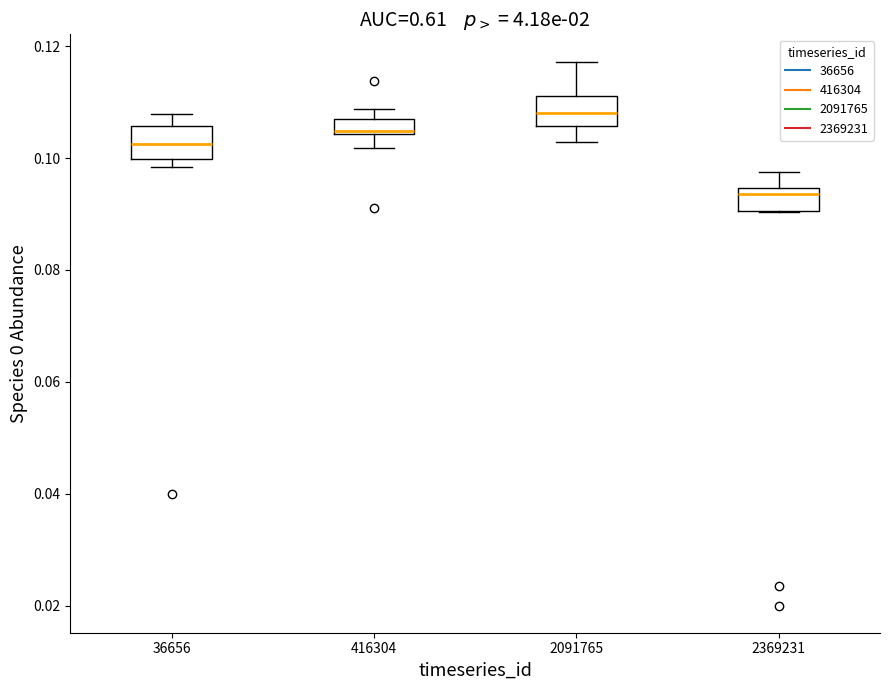

Which box has the highest median line?

2091765